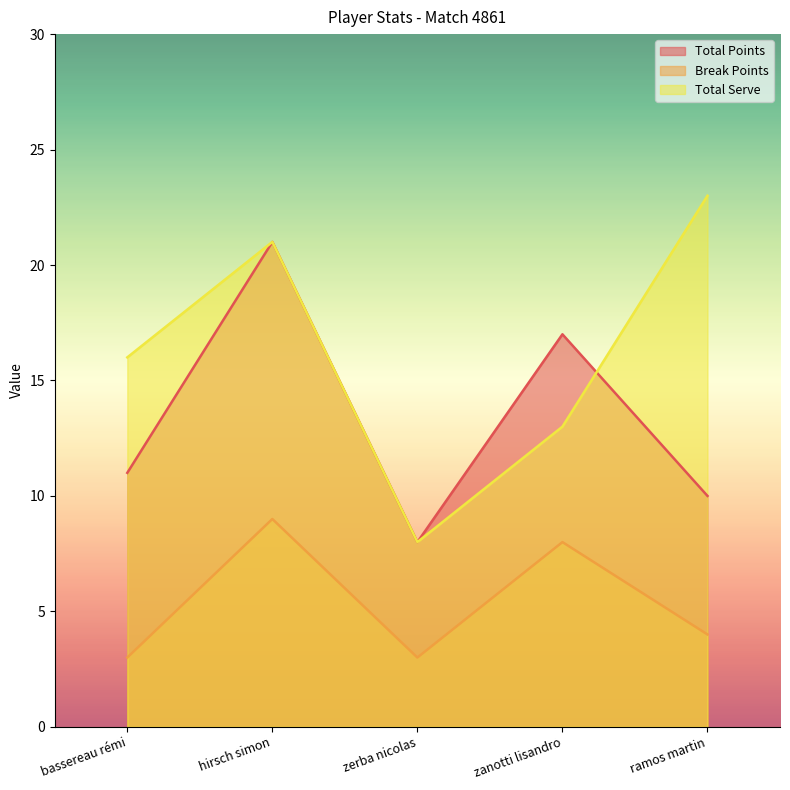

What is the label of the 4th point from the left?

zanotti lisandro